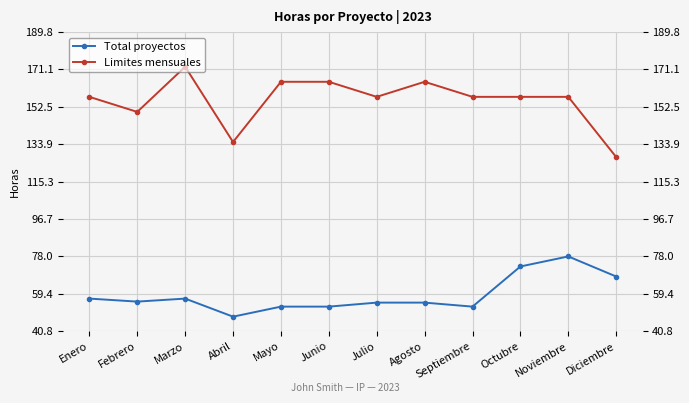

Reading right to left, transcribe all the data shown in this chart.

Total proyectos: Diciembre=68.0	Noviembre=78.0	Octubre=73.0	Septiembre=53.0	Agosto=55.0	Julio=55.0	Junio=53.0	Mayo=53.0	Abril=48.0	Marzo=57.0	Febrero=55.5	Enero=57.0
Limites mensuales: Diciembre=127.5	Noviembre=157.5	Octubre=157.5	Septiembre=157.5	Agosto=165.0	Julio=157.5	Junio=165.0	Mayo=165.0	Abril=135.0	Marzo=172.5	Febrero=150.0	Enero=157.5